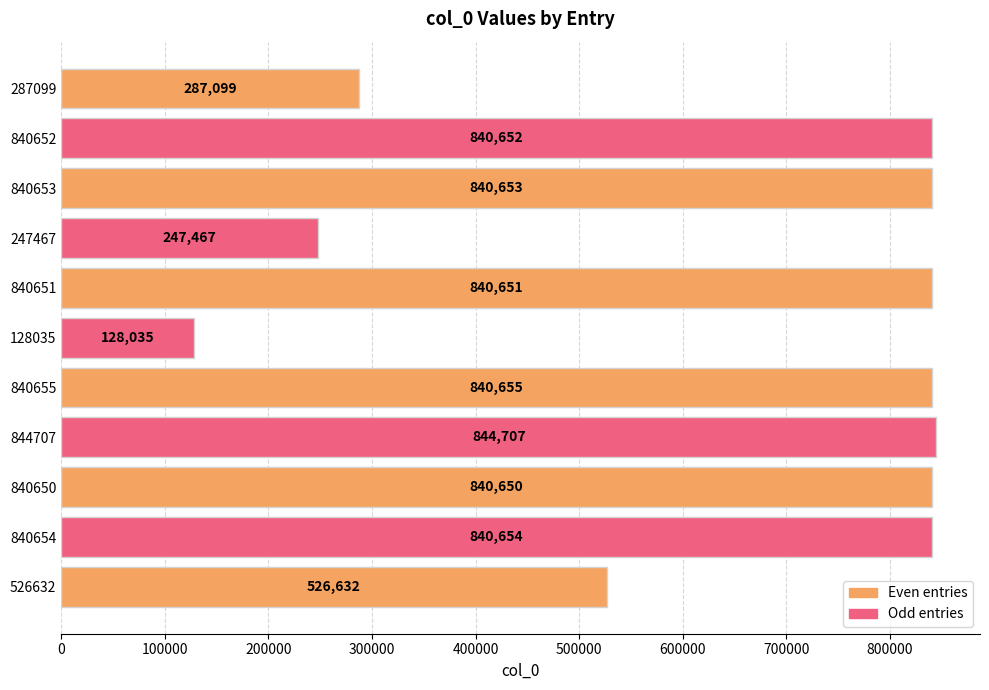

True or false: the data shows 282948 at 840651.

False